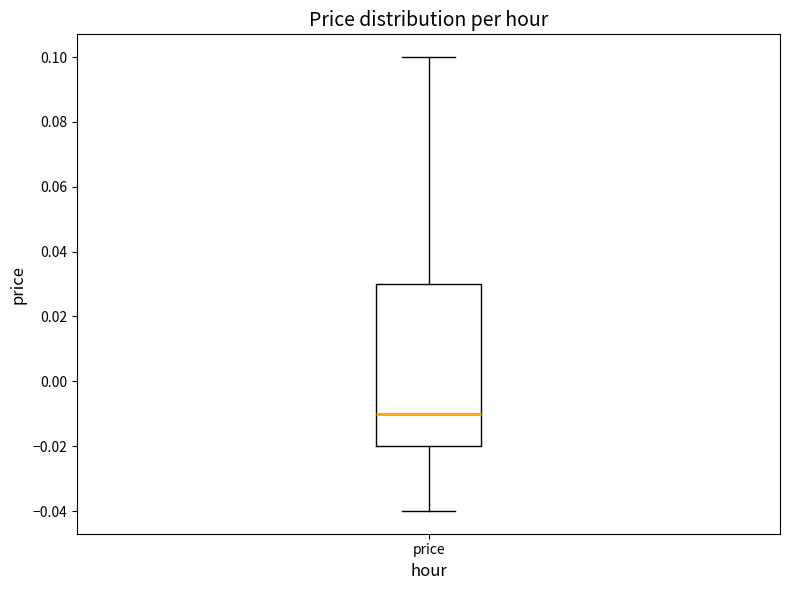

Where does the upper whisker of the box for price end on the y-axis? The values are not printed on the chart, so give them approximately, as read against the axis.

0.10